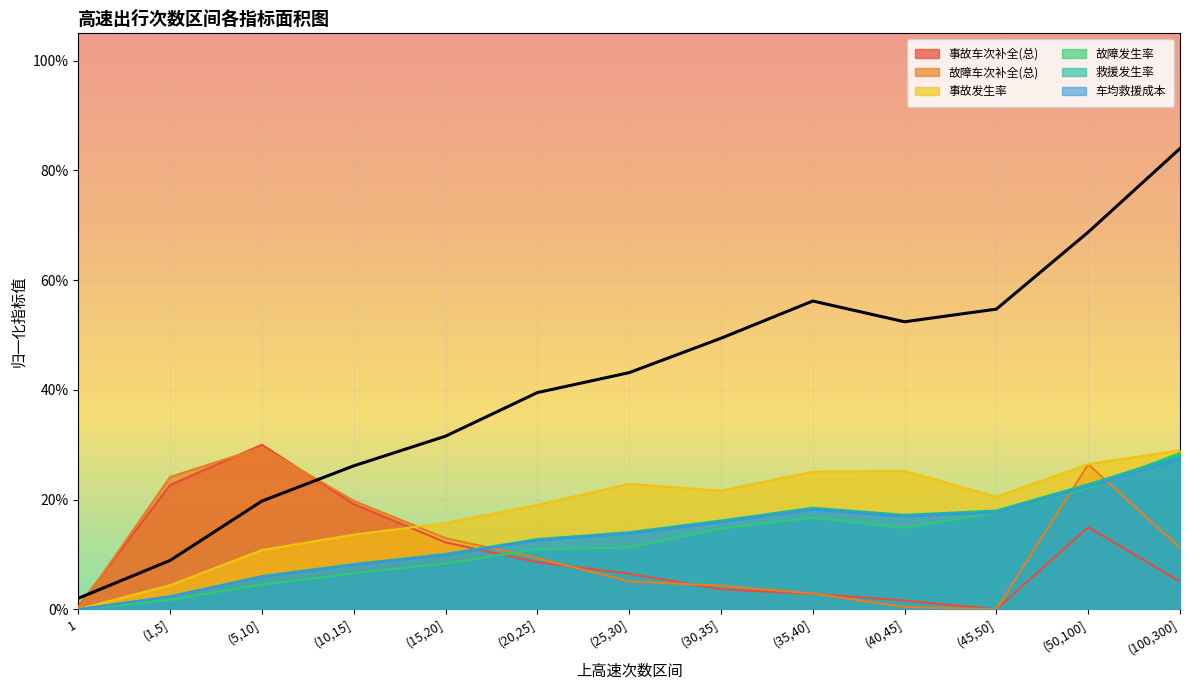

What is the difference between the highest and lowest values at (50,100]?

0.1